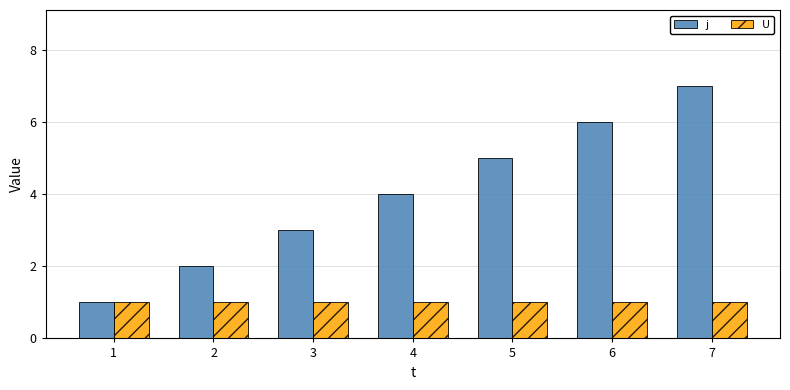

Is the value of j at 2 greater than the value of U at 1?

Yes